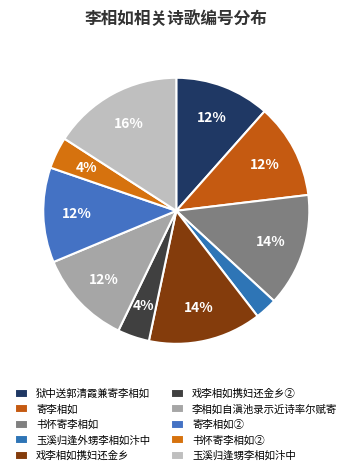

Between 寄李相如 and 书怀寄李相如, which is larger?

书怀寄李相如